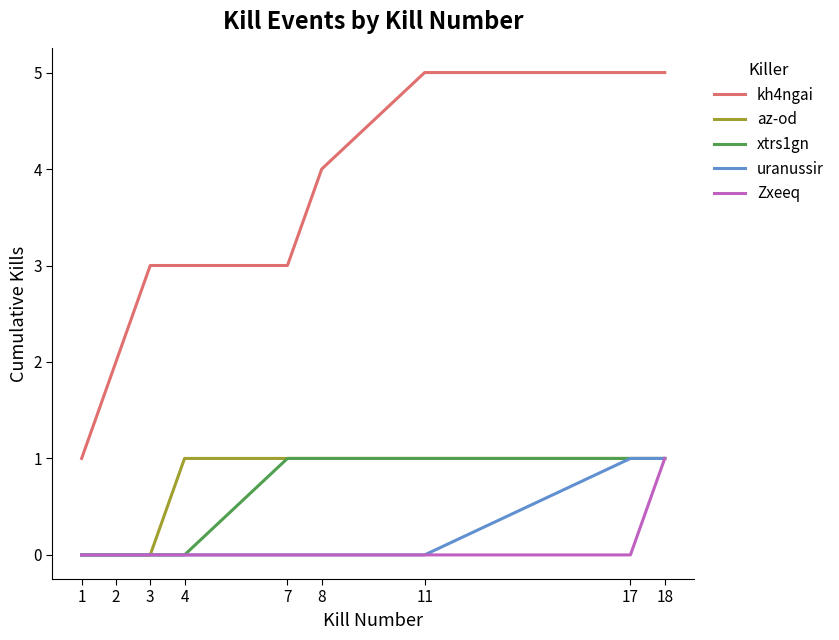

True or false: az-od and kh4ngai cross at least once.

False